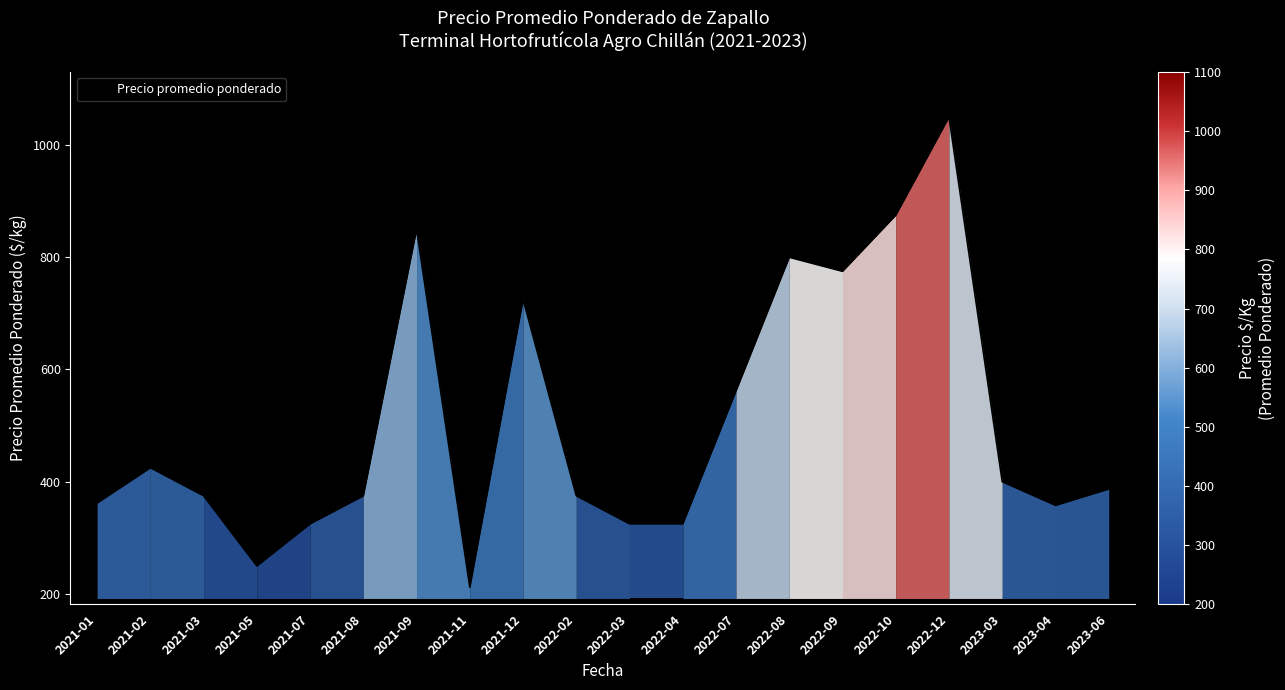

At which category does the data reach its first local valley?

2021-05